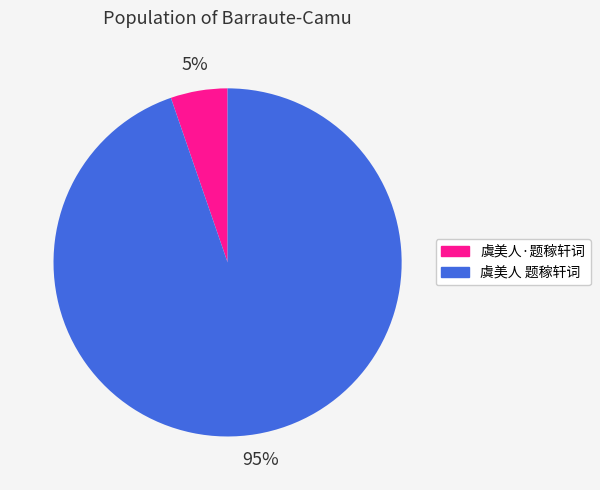

To the nearest percent, what percentage of the pie is 虞美人·题稼轩词?

5%